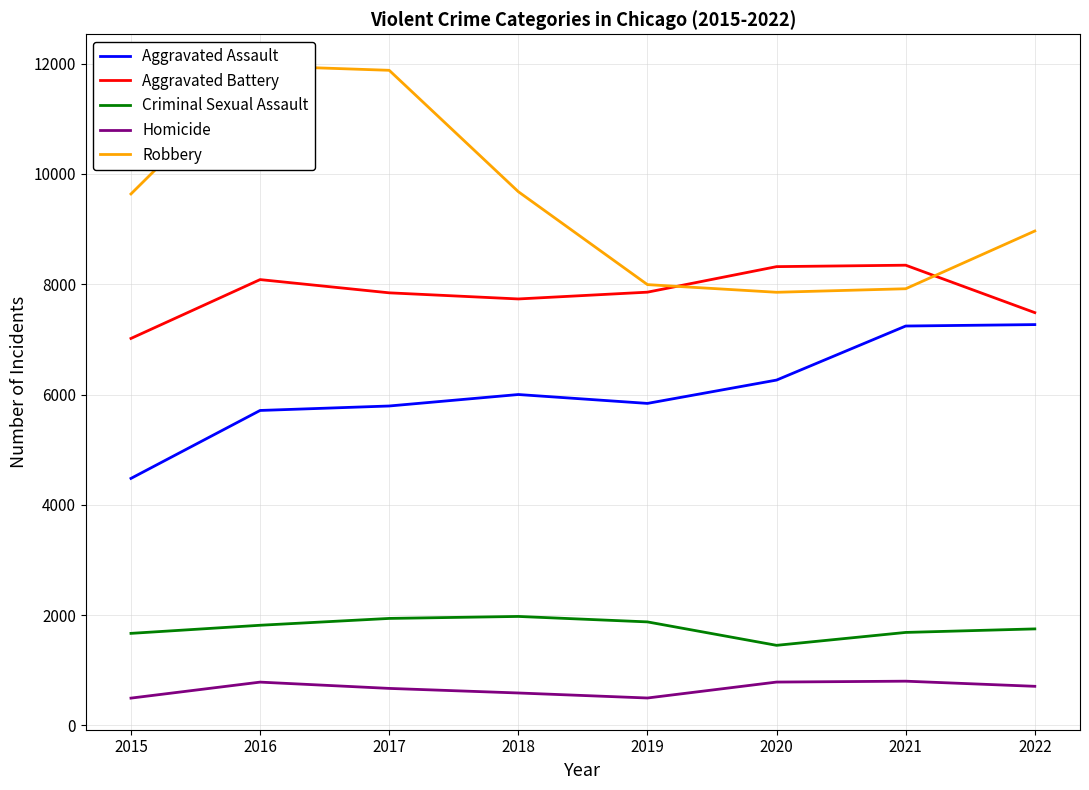

How many lines are shown in the chart?

5